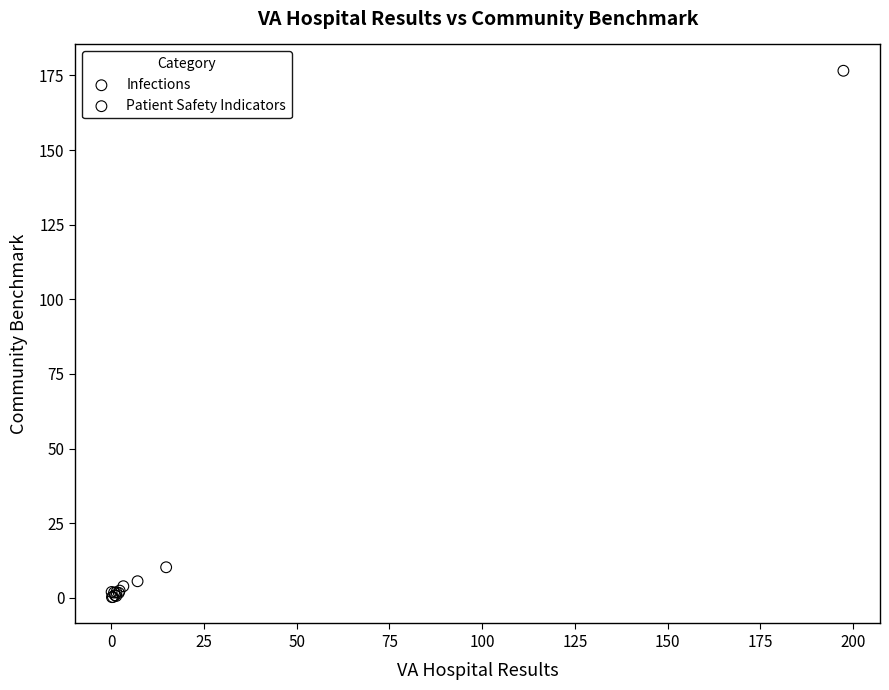

What are all the series names shown in the legend?

Infections, Patient Safety Indicators